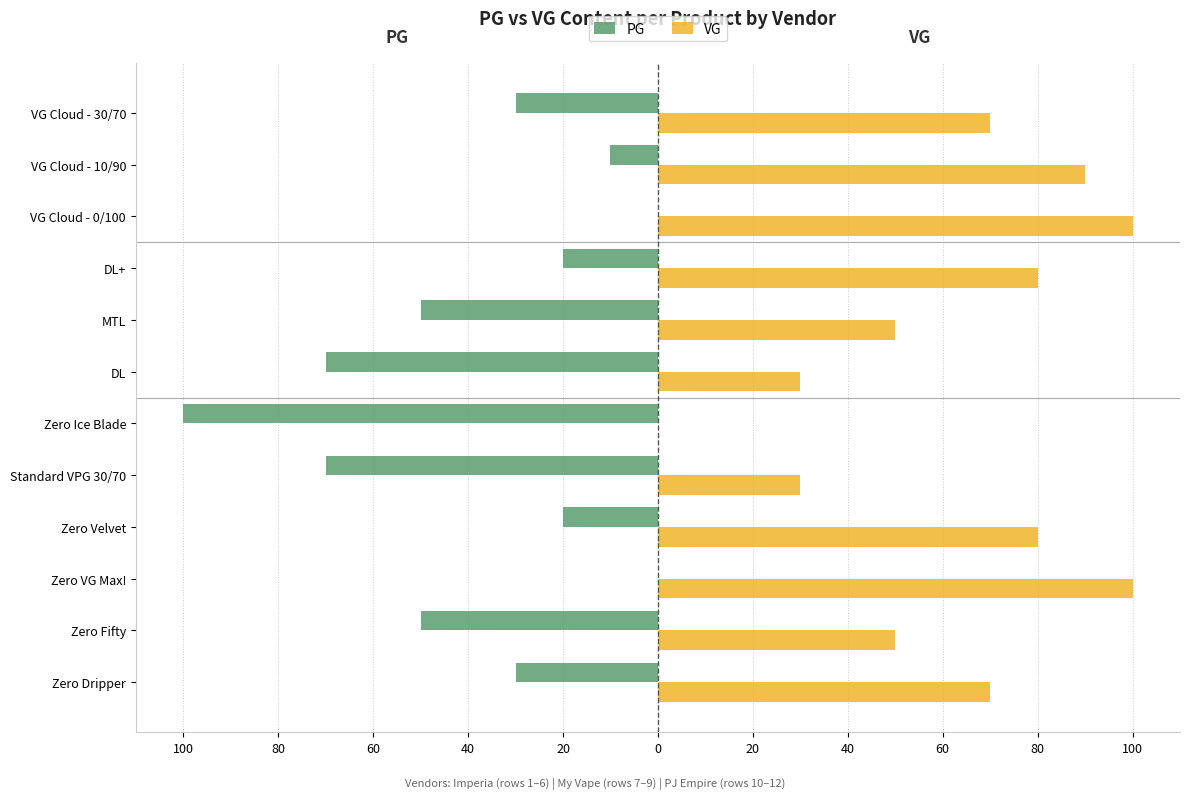

What are all the series names shown in the legend?

PG, VG